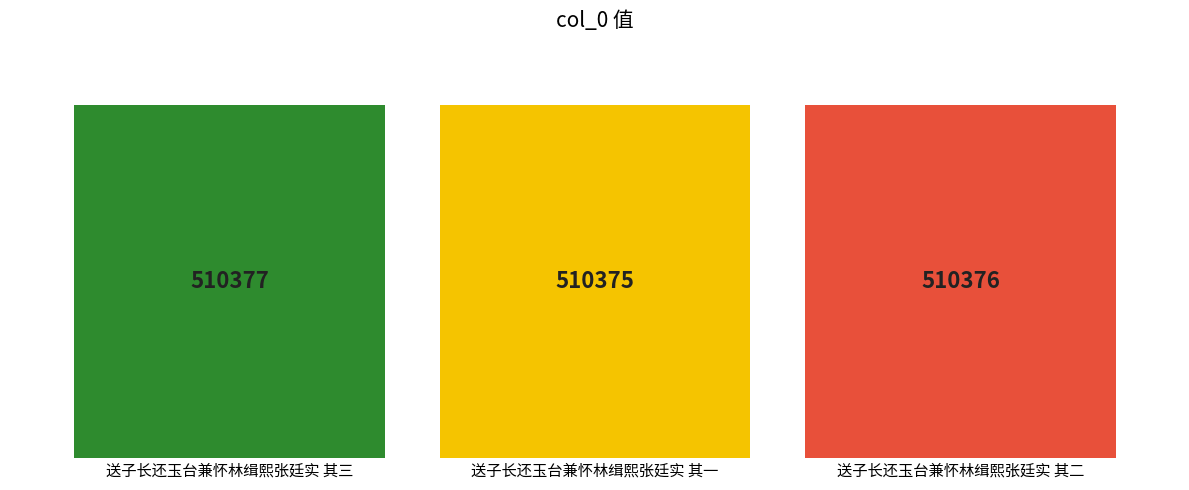

What is the smallest value displayed?

510375